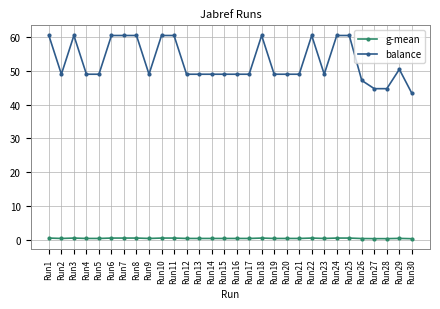

At how many categories does at least one series exceed 39?

30